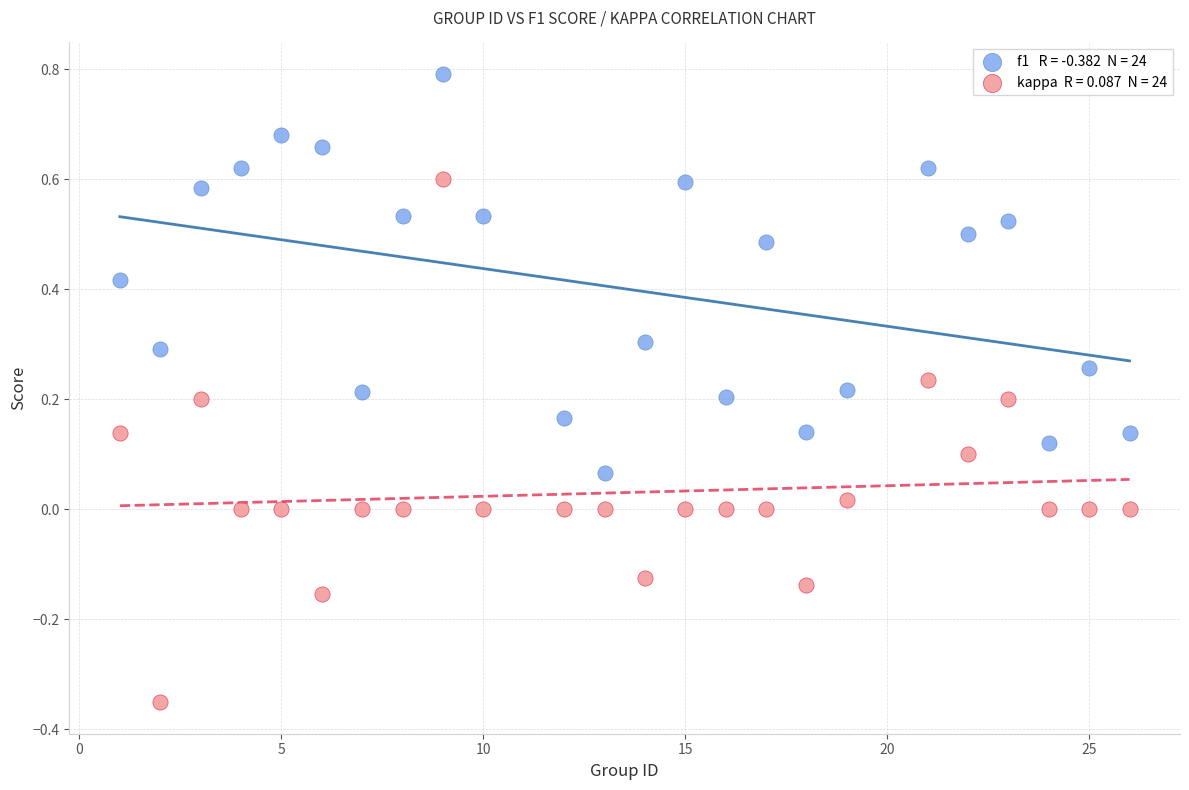

Across all data points, what is the range of Y values (max minus min)?

1.1